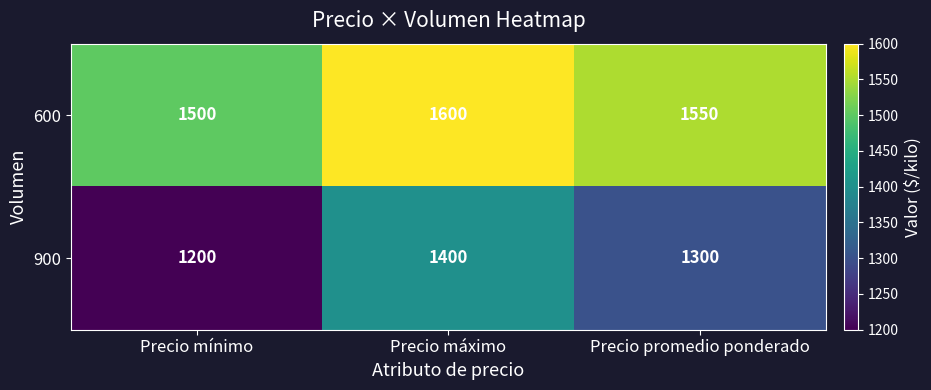

What is the maximum value shown in the chart?

1600